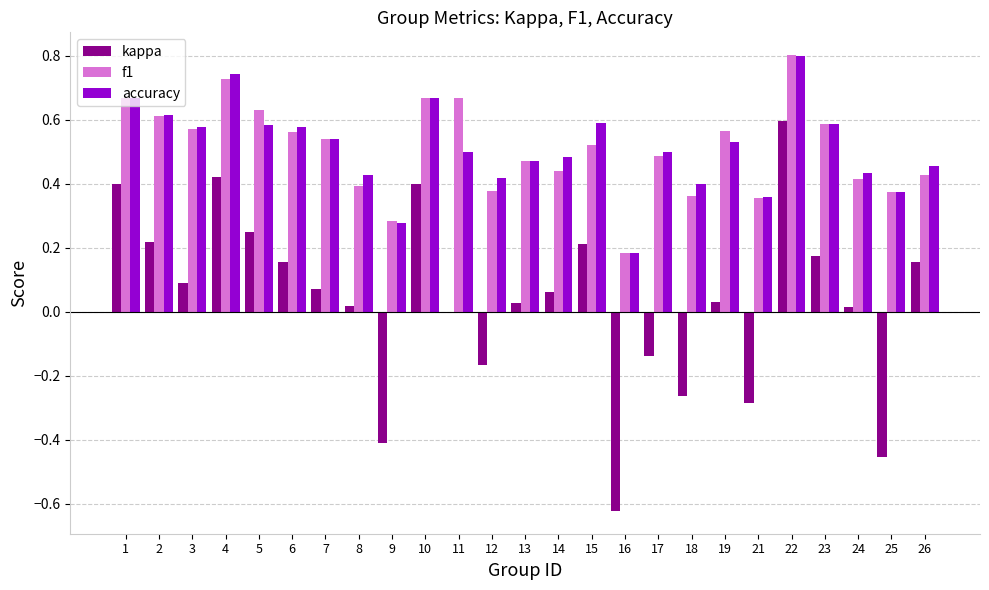

Which category has the highest value across all series?

22